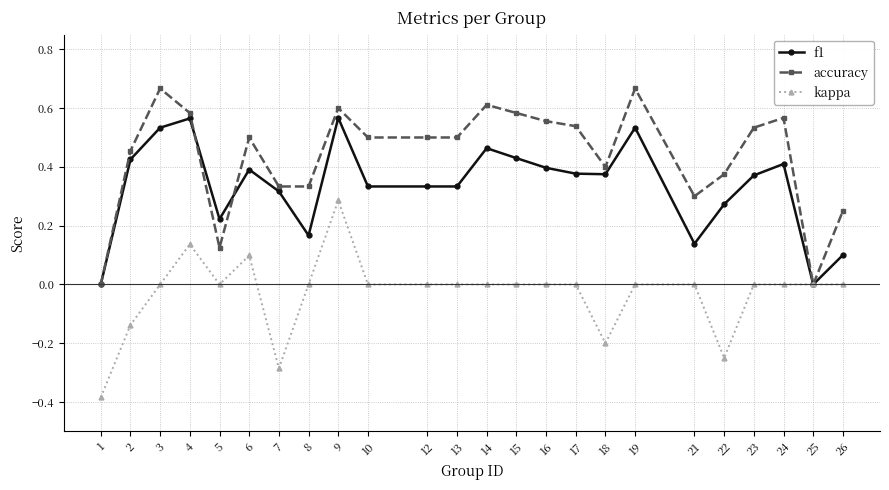

Which series changed the most between 4 and 26?

f1